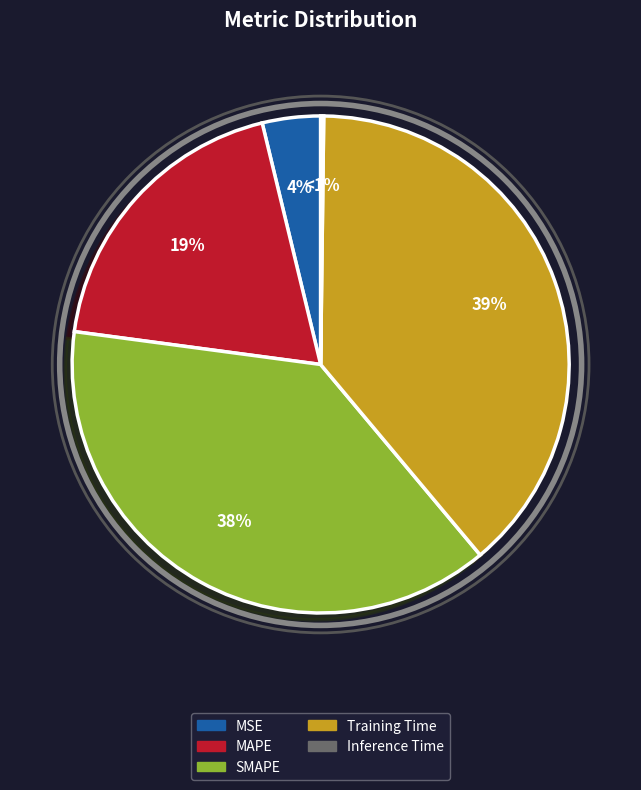

To the nearest percent, what is the average slice percentage?

20%